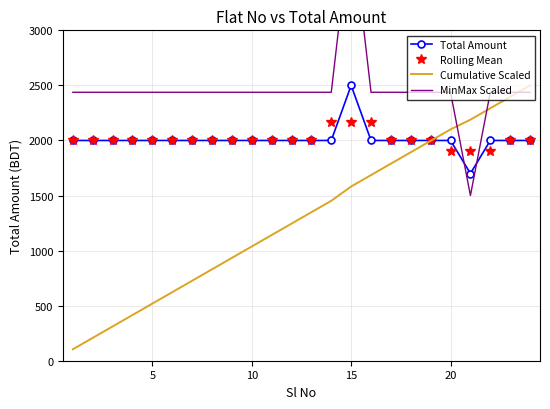

What are all the series names shown in the legend?

Total Amount, Rolling Mean, Cumulative Scaled, MinMax Scaled